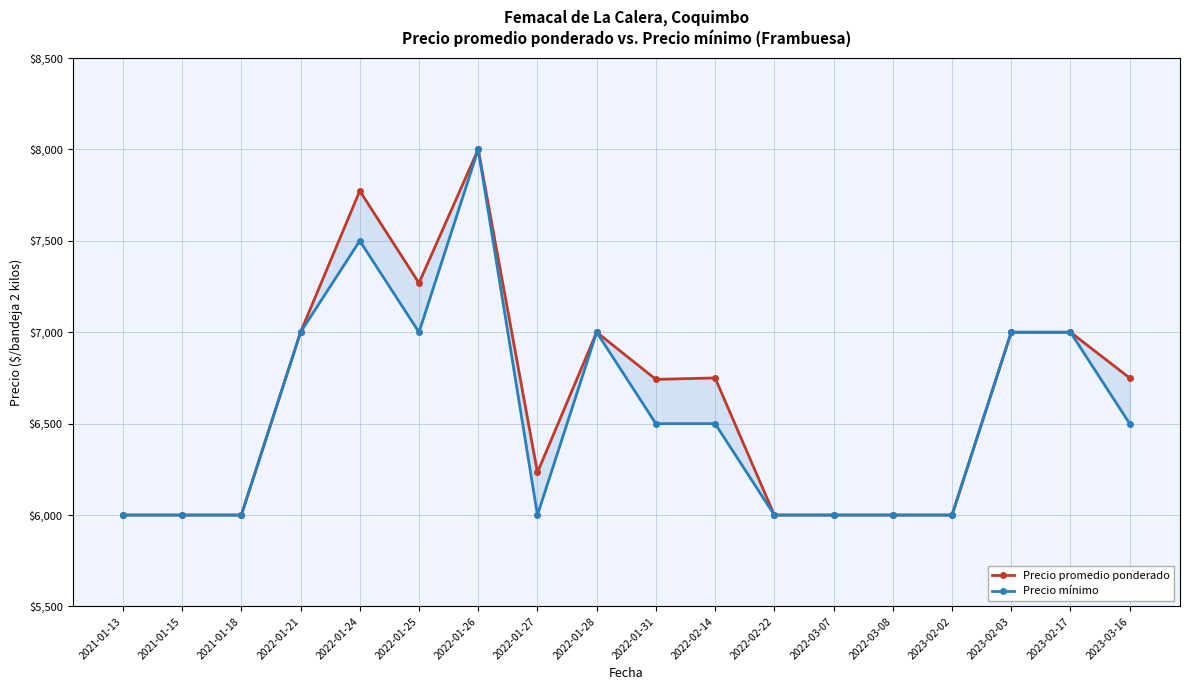

What is the highest value of the Precio mínimo series?

8000